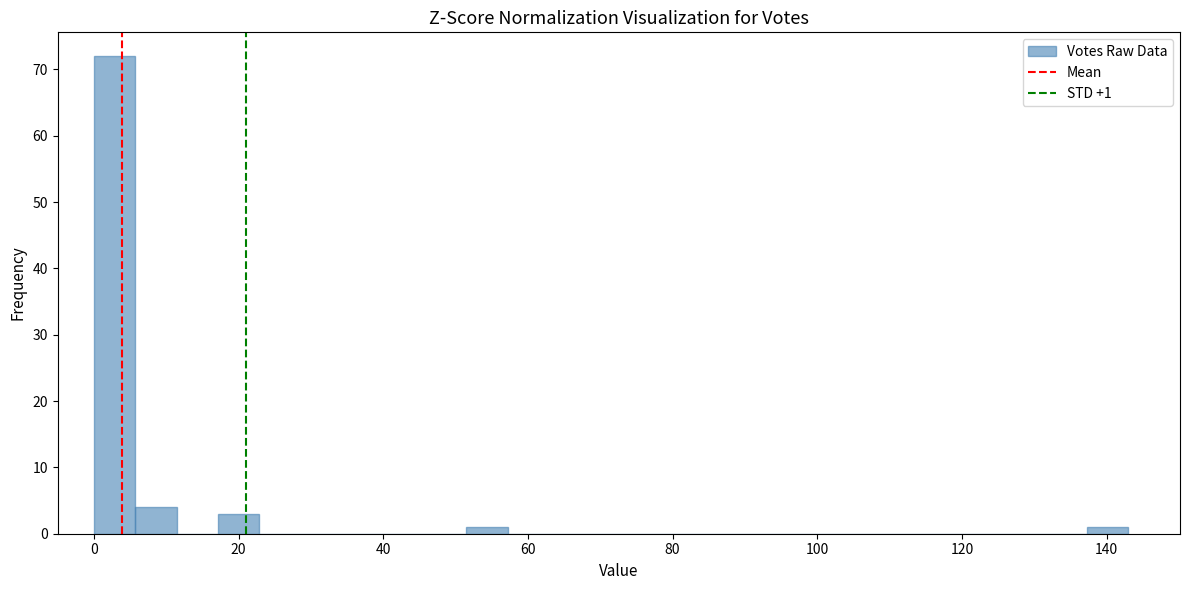

Around what value on the x-axis is the tallest bar? Give the approximate position of its centre, as read against the axis.

2